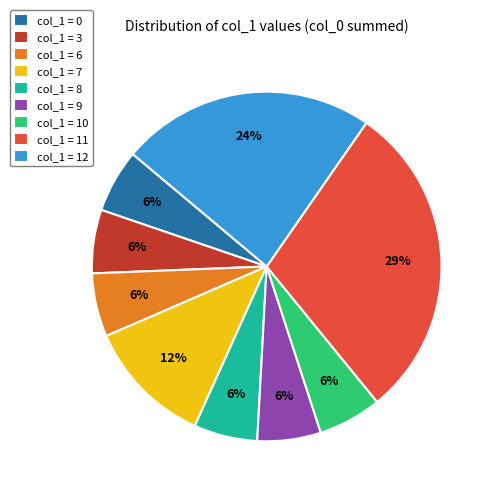

True or false: col_1 = 12 accounts for 24% of the total.

True